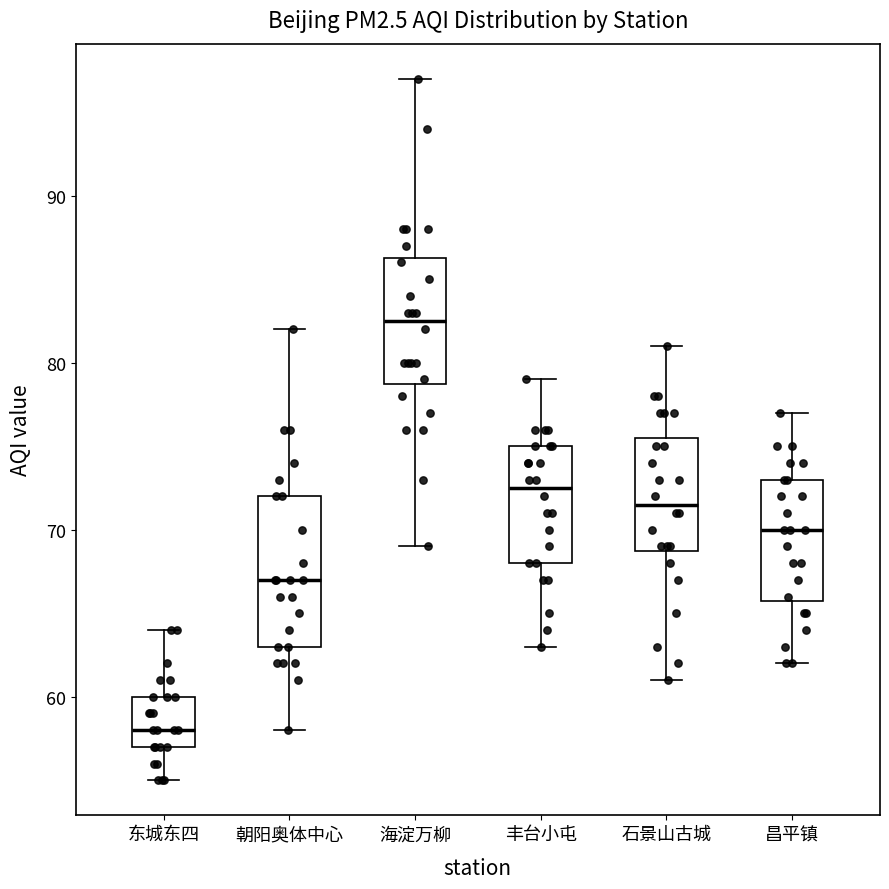

Which box's median line is the highest?

海淀万柳